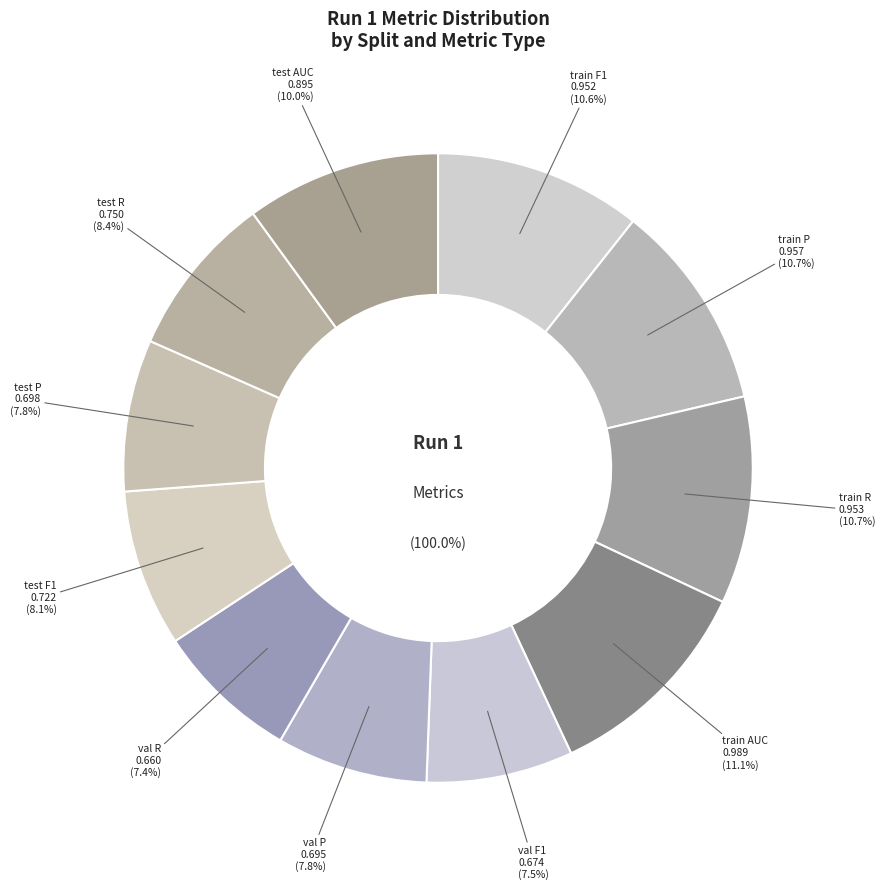

To the nearest percent, what is the average slice percentage?

9%